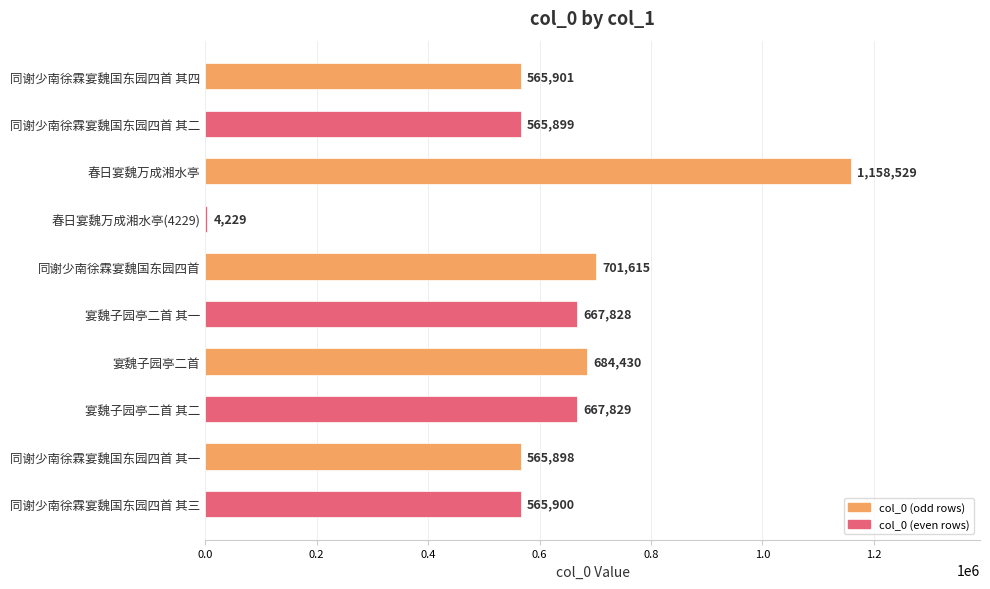

Rank the categories by value from highest to lowest.

春日宴魏万成湘水亭, 同谢少南徐霖宴魏国东园四首, 宴魏子园亭二首, 宴魏子园亭二首 其二, 宴魏子园亭二首 其一, 同谢少南徐霖宴魏国东园四首 其四, 同谢少南徐霖宴魏国东园四首 其三, 同谢少南徐霖宴魏国东园四首 其二, 同谢少南徐霖宴魏国东园四首 其一, 春日宴魏万成湘水亭(4229)